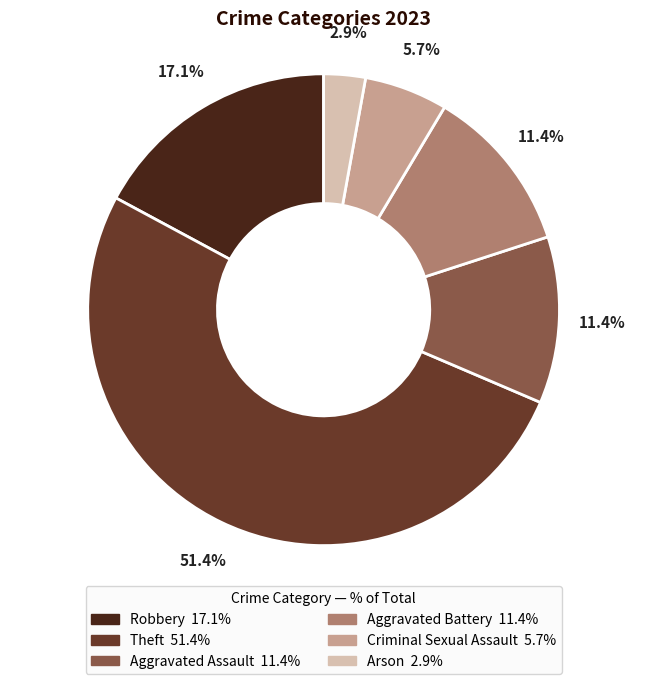

To the nearest percent, what is the difference between the Theft and Aggravated Battery slice percentages?

40%